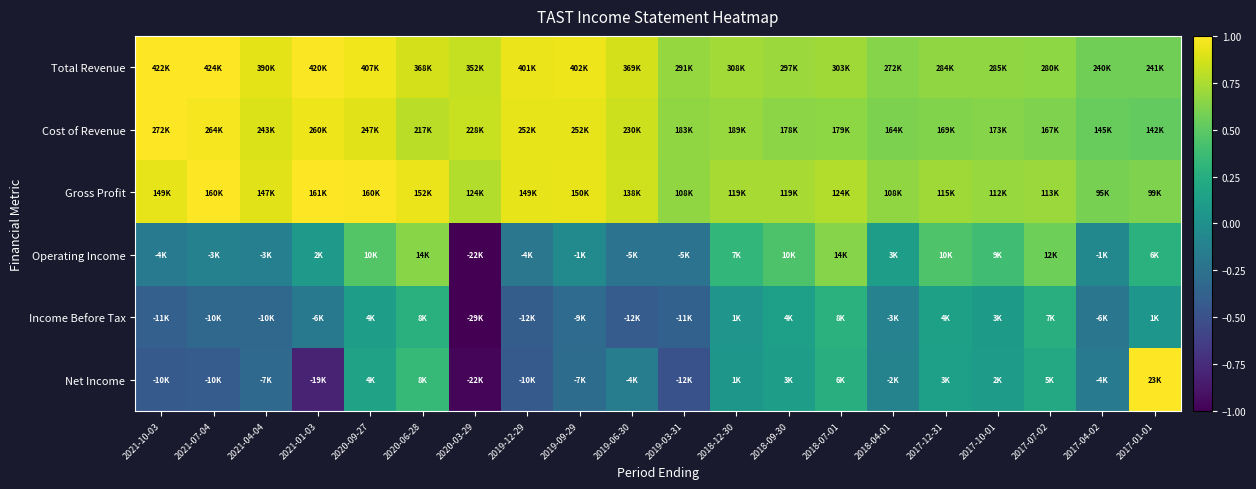

Between 2017-07-02 and 2017-10-01, which is larger?

2017-10-01